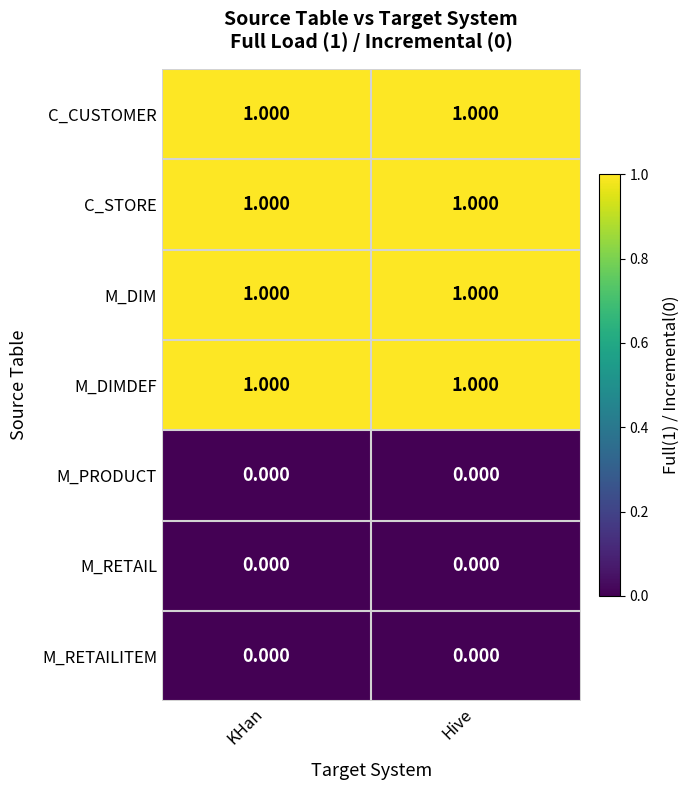

At which category is the sum across all series the highest?

KHan